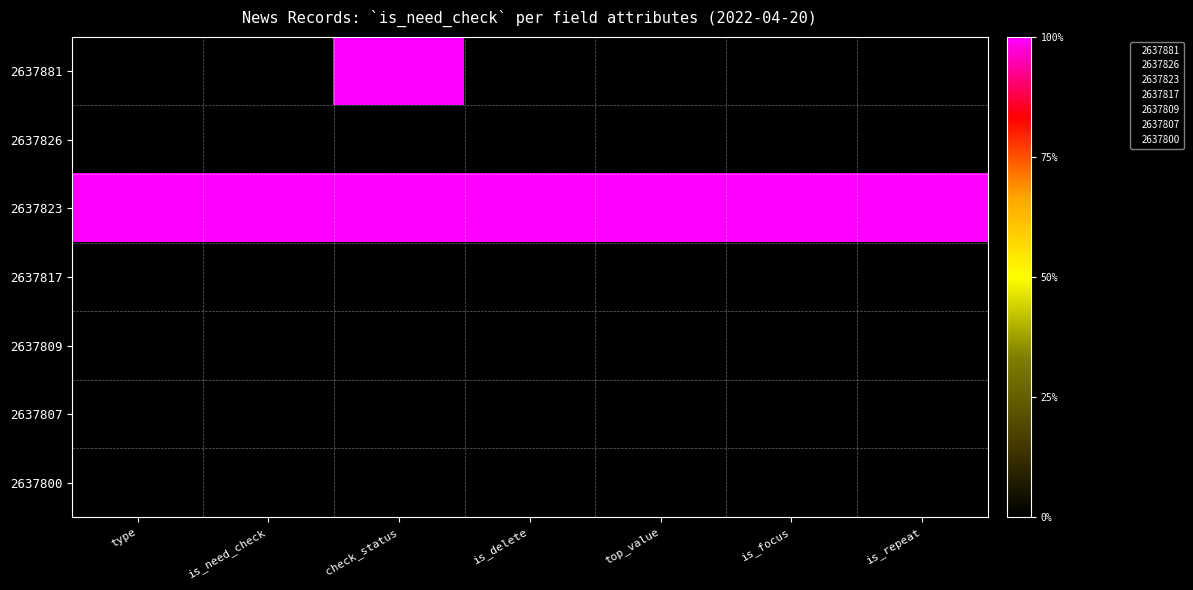

Which has a higher value, is_delete or check_status?

check_status